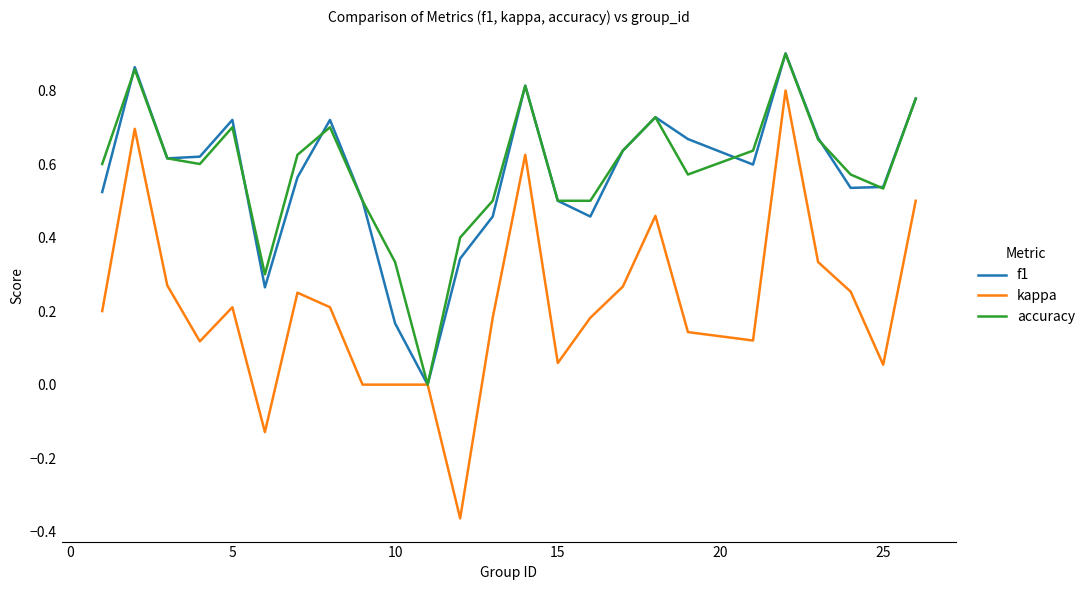

What are all the series names shown in the legend?

f1, kappa, accuracy